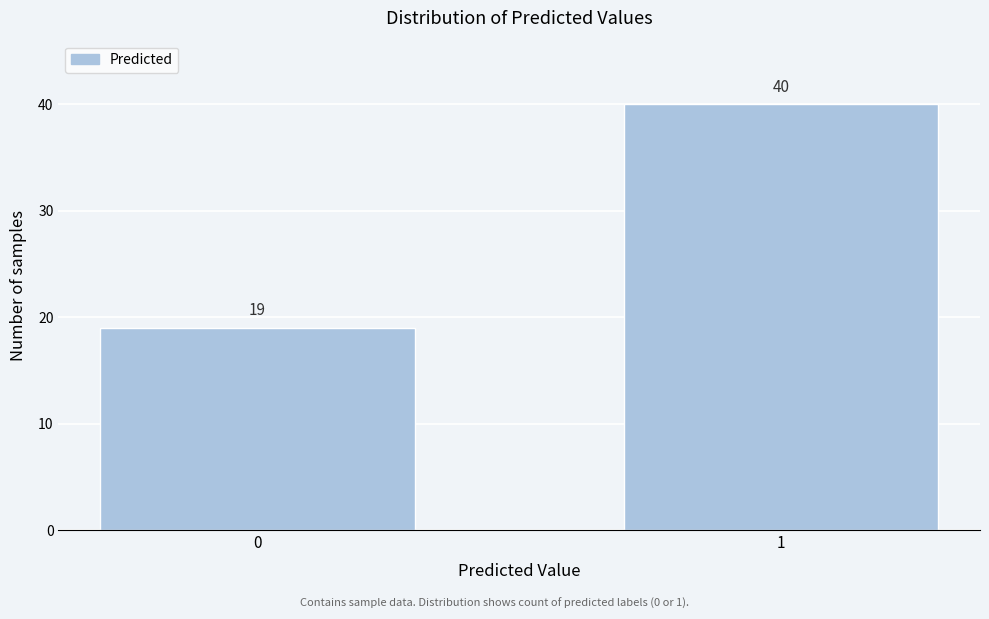

Reading left to right, transcribe all the data shown in this chart.

0=19	1=40